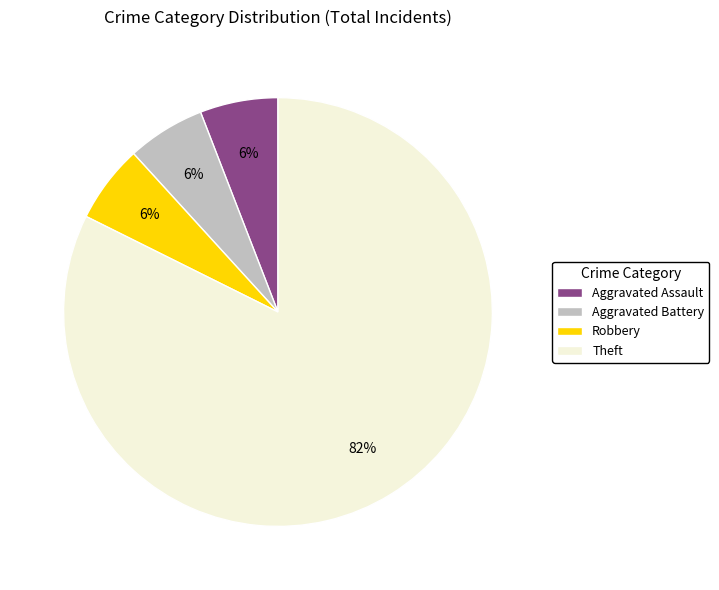

Do Aggravated Battery and Robbery together represent more than half of the pie?

No